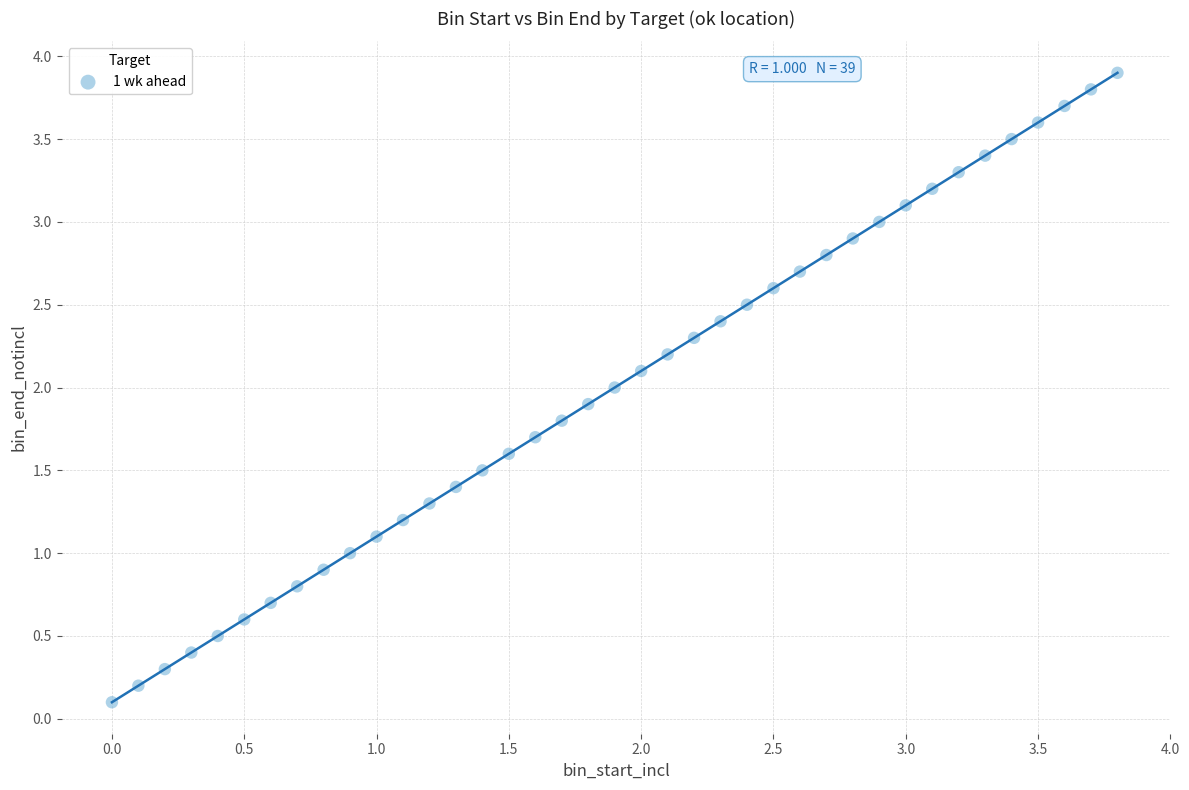

What is the range of Y values (max minus min)?

3.8